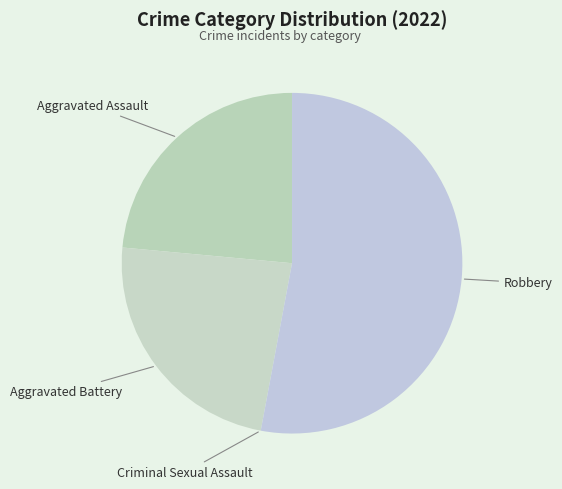

Which category has the biggest portion of the pie?

Robbery